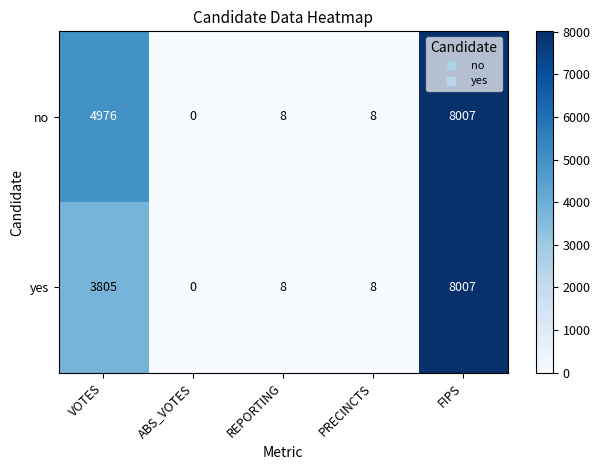

Reading right to left, transcribe all the data shown in this chart.

no: FIPS=8007	PRECINCTS=8	REPORTING=8	ABS_VOTES=0	VOTES=4976
yes: FIPS=8007	PRECINCTS=8	REPORTING=8	ABS_VOTES=0	VOTES=3805